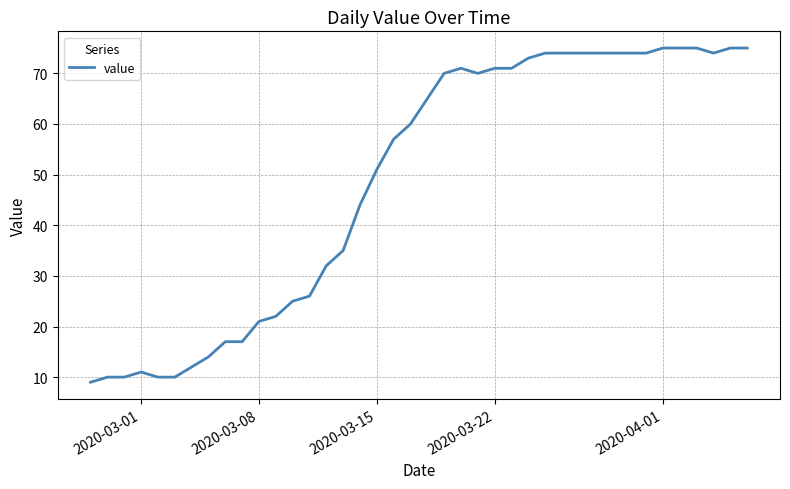

What is the smallest value displayed?

9